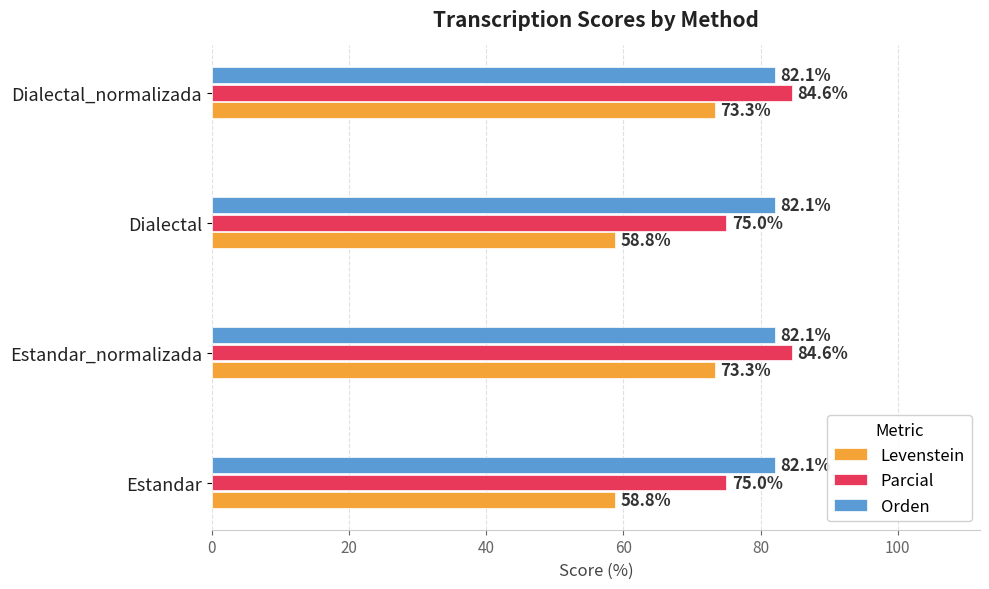

Rank the series at Estandar_normalizada from lowest to highest value.

Levenstein, Orden, Parcial